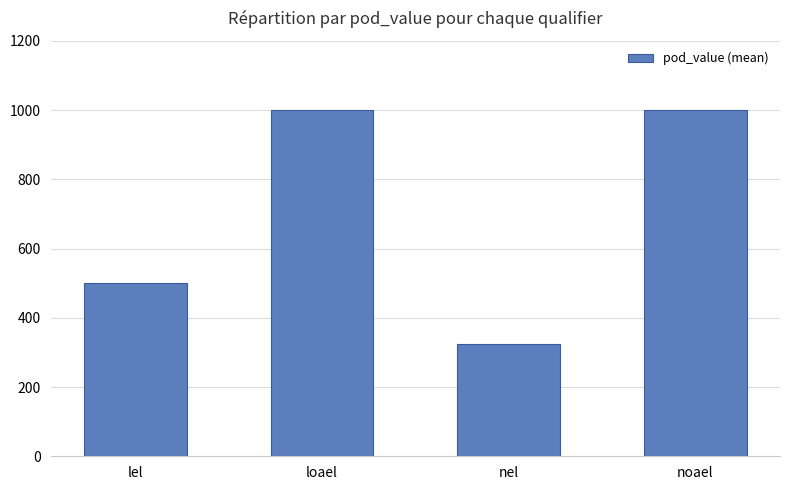

How many categories are shown in the chart?

4